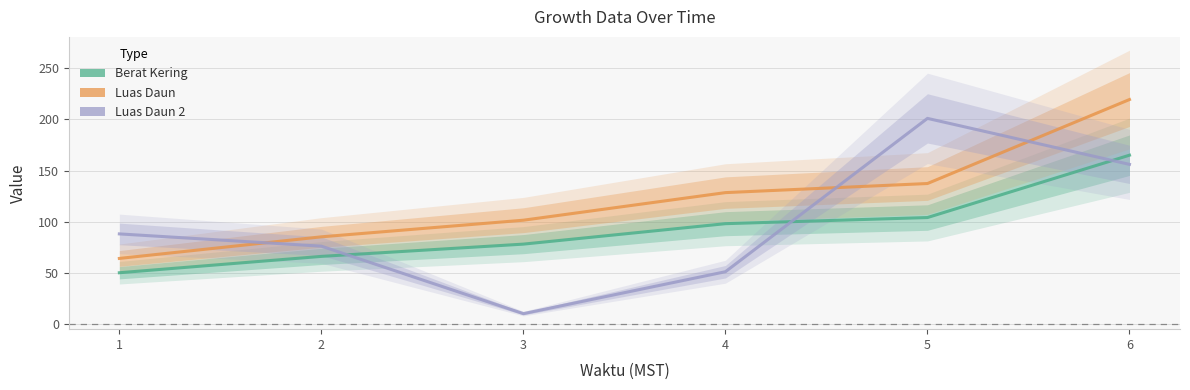

Is it true that Luas Daun 2 equals 3.0 at 3?

False